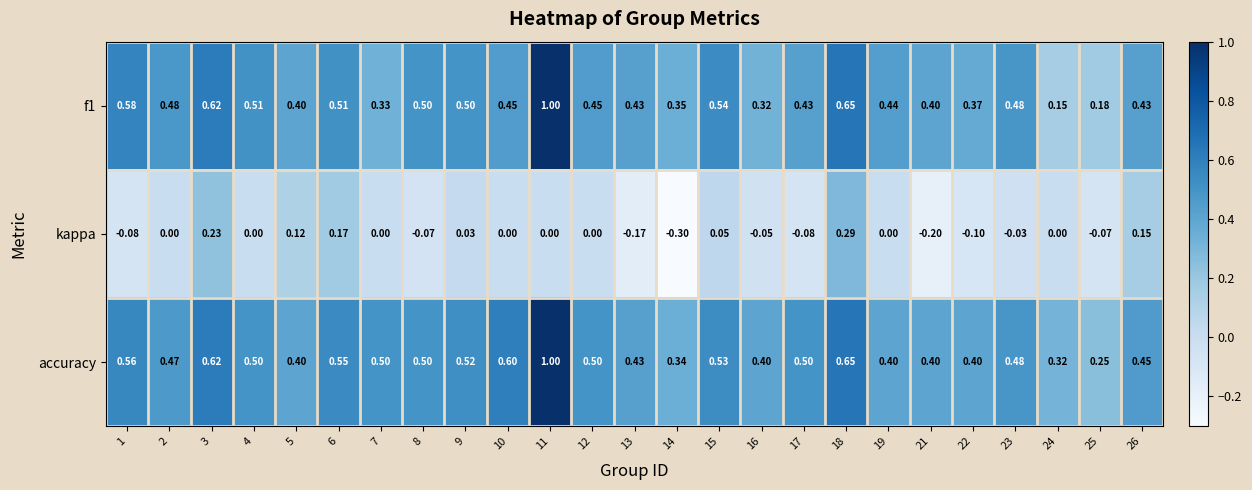

Which series has the largest total across all categories?

accuracy